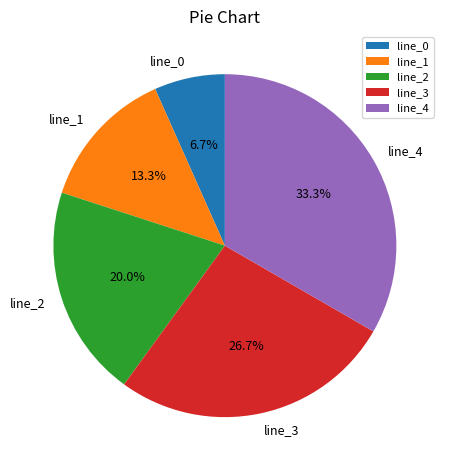

To the nearest percent, what is the combined percentage of line_4 and line_2?

53%